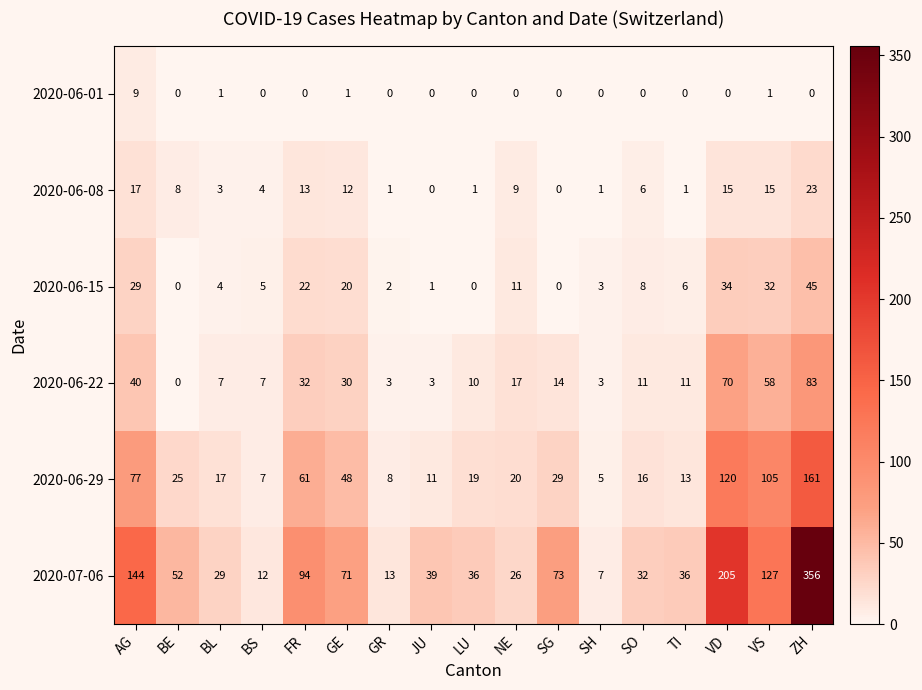

Rank the series at LU from lowest to highest value.

2020-06-01, 2020-06-15, 2020-06-08, 2020-06-22, 2020-06-29, 2020-07-06